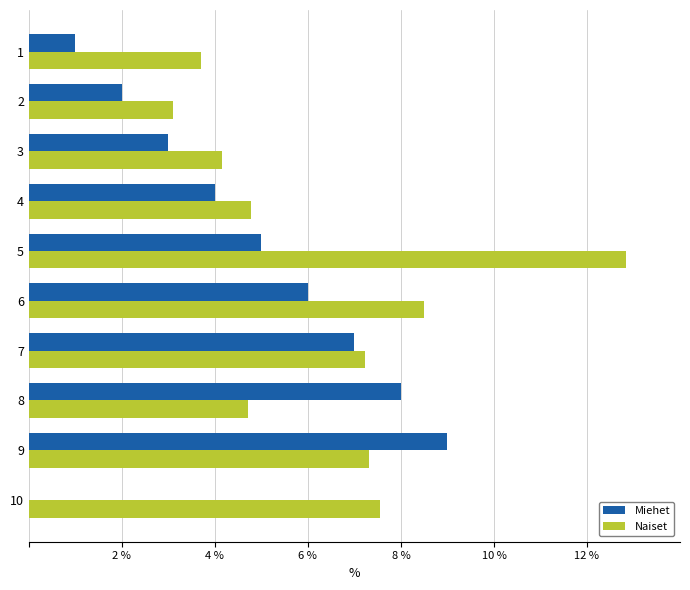

Between 5 and 8, which series saw the biggest shift?

Naiset